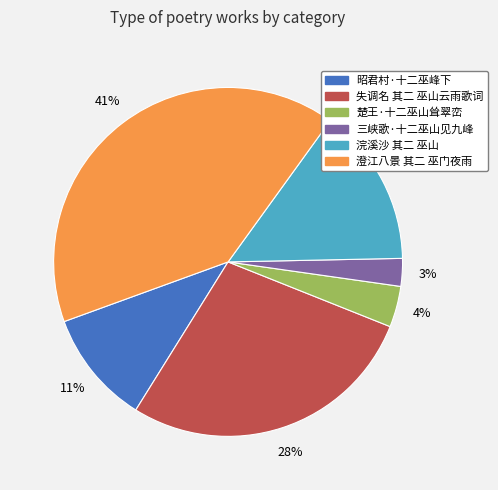

The 三峡歌·十二巫山见九峰 slice represents 3% of the pie. True or false?

True